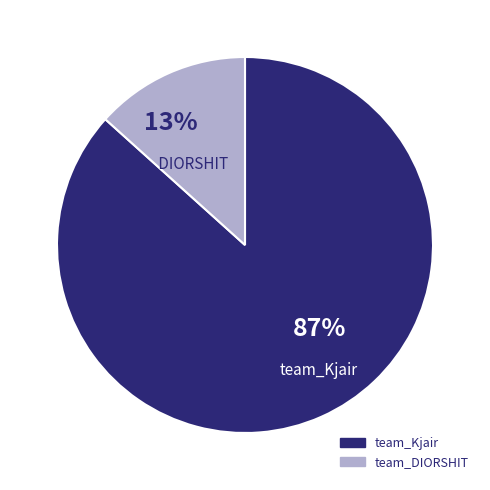

Which category has the biggest portion of the pie?

team_Kjair